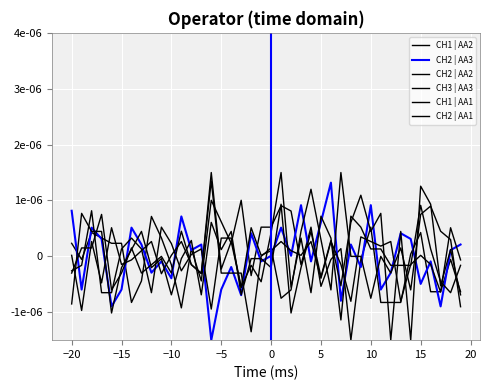

Is this an area chart (filled region under the line)?

No